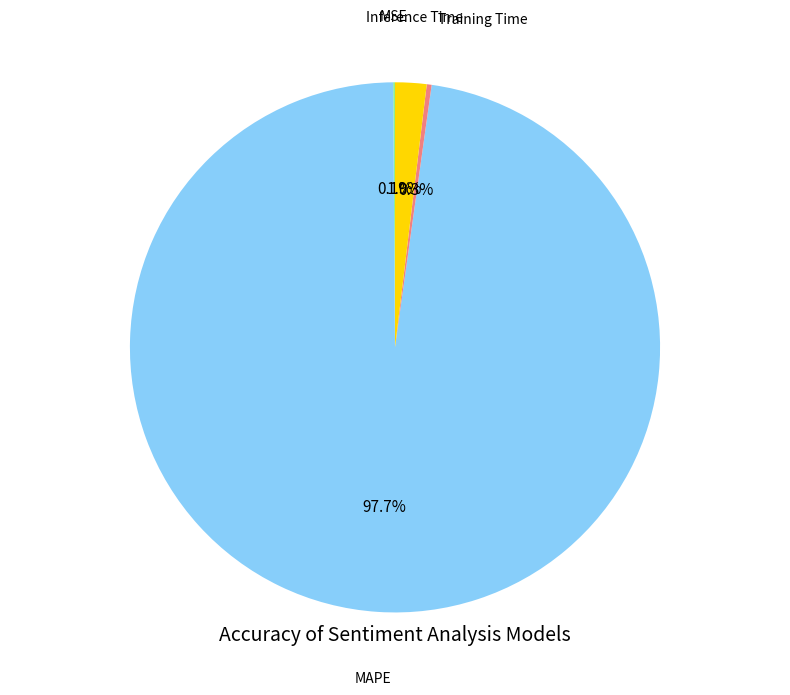

What percentage do Inference Time and Training Time together represent?

2.2%